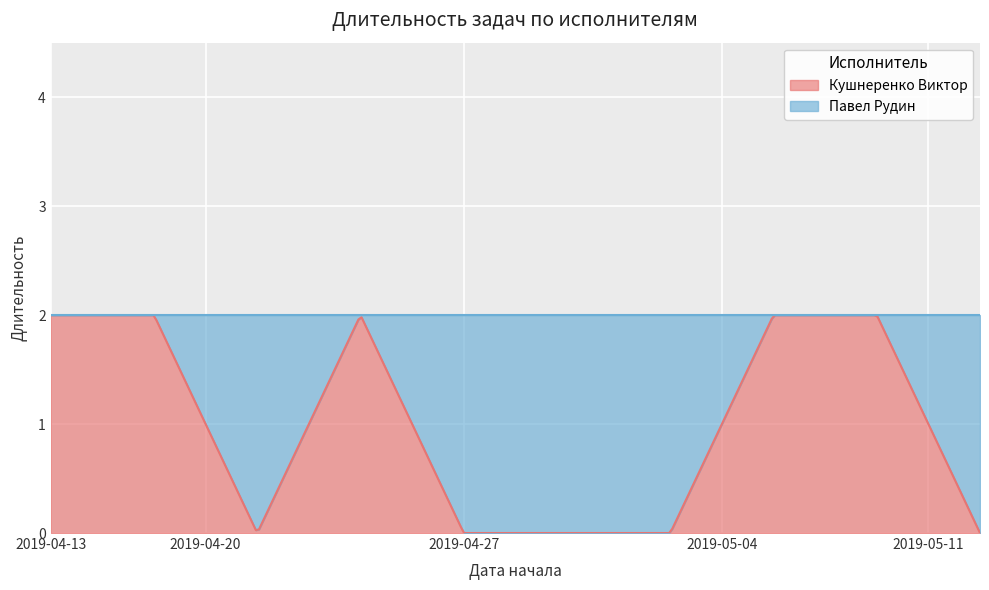

At which category does Павел Рудин reach its first local valley?

2019-04-27